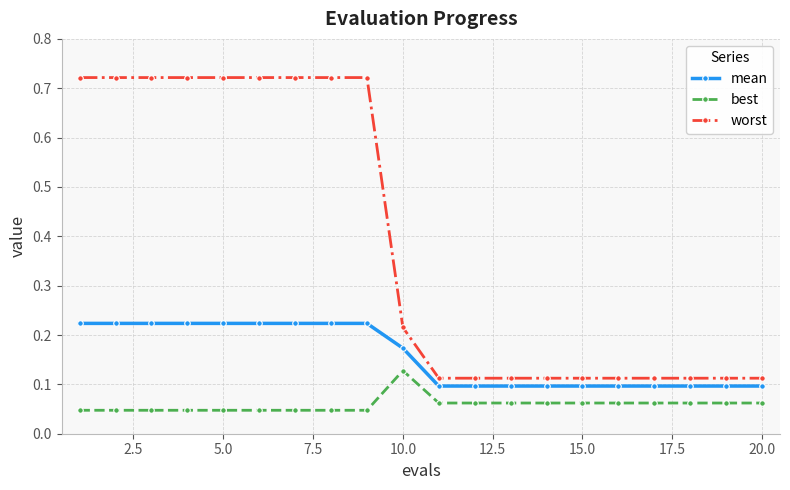

Rank the series by their maximum value, from lowest to highest.

best, mean, worst